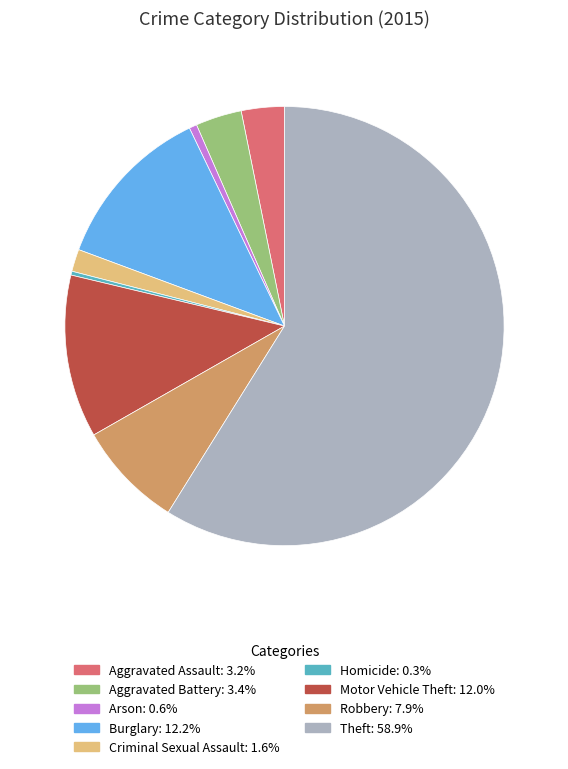

Count the number of slices in the pie.

9